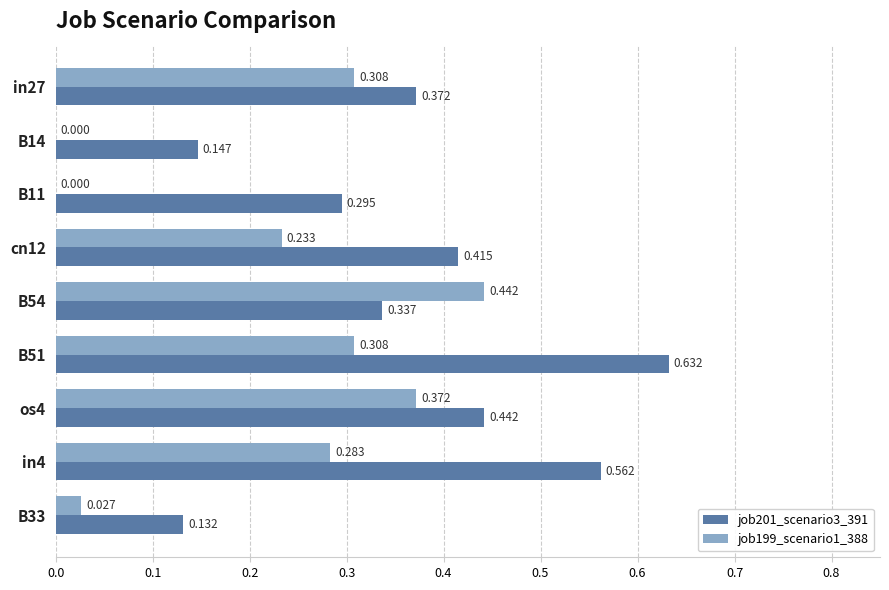

Is the value of job201_scenario3_391 at B14 greater than the value of job199_scenario1_388 at os4?

No